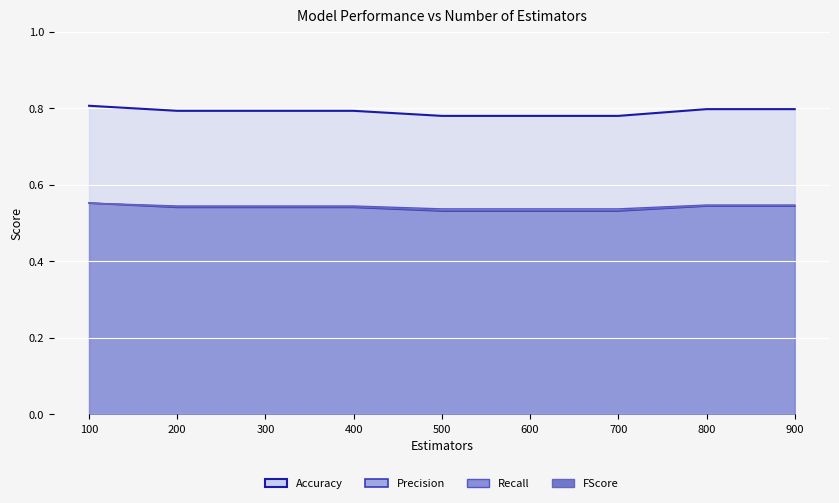

Reading left to right, what are all the values shown in this chart?

Accuracy: 0.8	0.8	0.8	0.8	0.8	0.8	0.8	0.8	0.8
Precision: 0.6	0.5	0.5	0.5	0.5	0.5	0.5	0.5	0.5
Recall: 0.6	0.5	0.5	0.5	0.5	0.5	0.5	0.5	0.5
FScore: 0.6	0.5	0.5	0.5	0.5	0.5	0.5	0.5	0.5